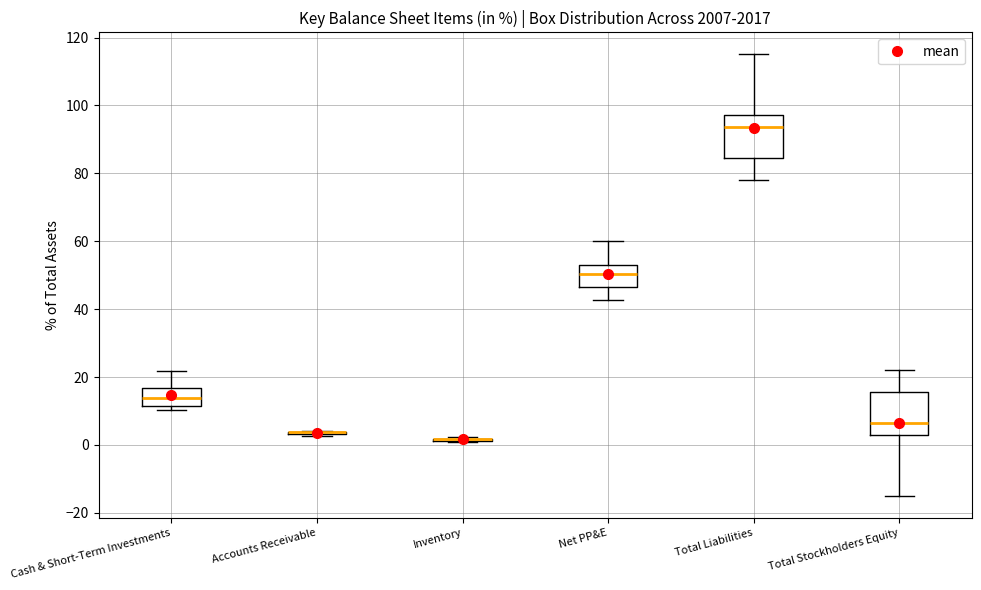

Reading left to right, transcribe this box plot: for each box, give where its median line is, the range the box spans, and where its two whiskers end, as read against the y-axis. The values are not printed on the chart, so give them approximately, as read against the axis.

Cash & Short-Term Investments: median 14, box 12 to 16, whiskers 10 to 22
Accounts Receivable: box collapsed to a line at 4, whiskers 2 to 4
Inventory: box collapsed to a line at 2, whiskers 2 to 2
Net PP&E: median 50, box 46 to 52, whiskers 42 to 60
Total Liabilities: median 94, box 84 to 98, whiskers 78 to 116
Total Stockholders Equity: median 6, box 2 to 16, whiskers -16 to 22